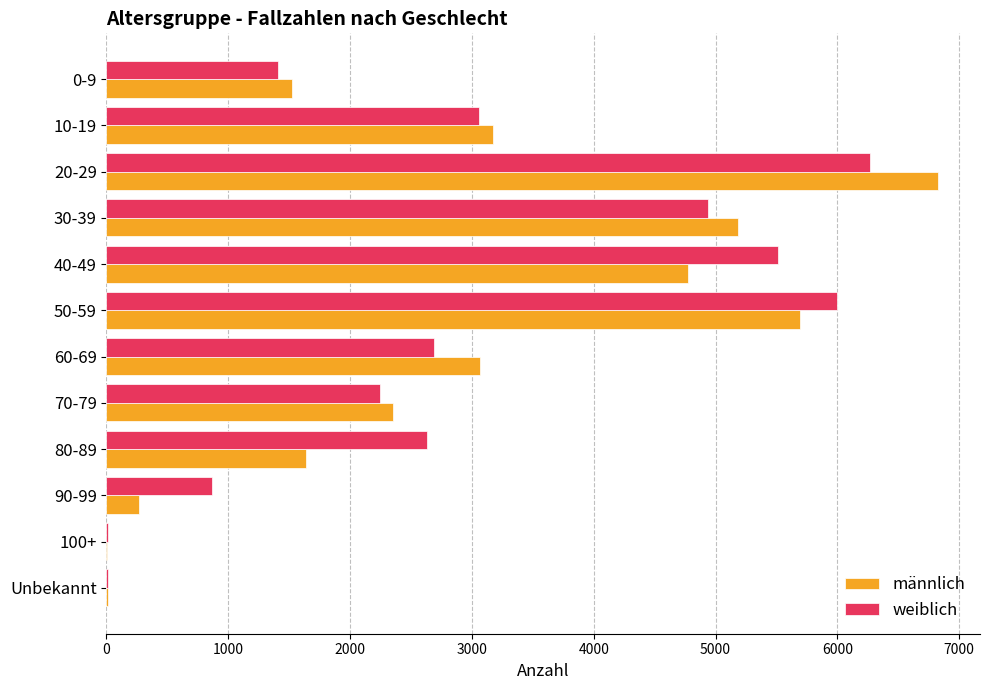

Where is männlich nearest to the value 3415?

10-19